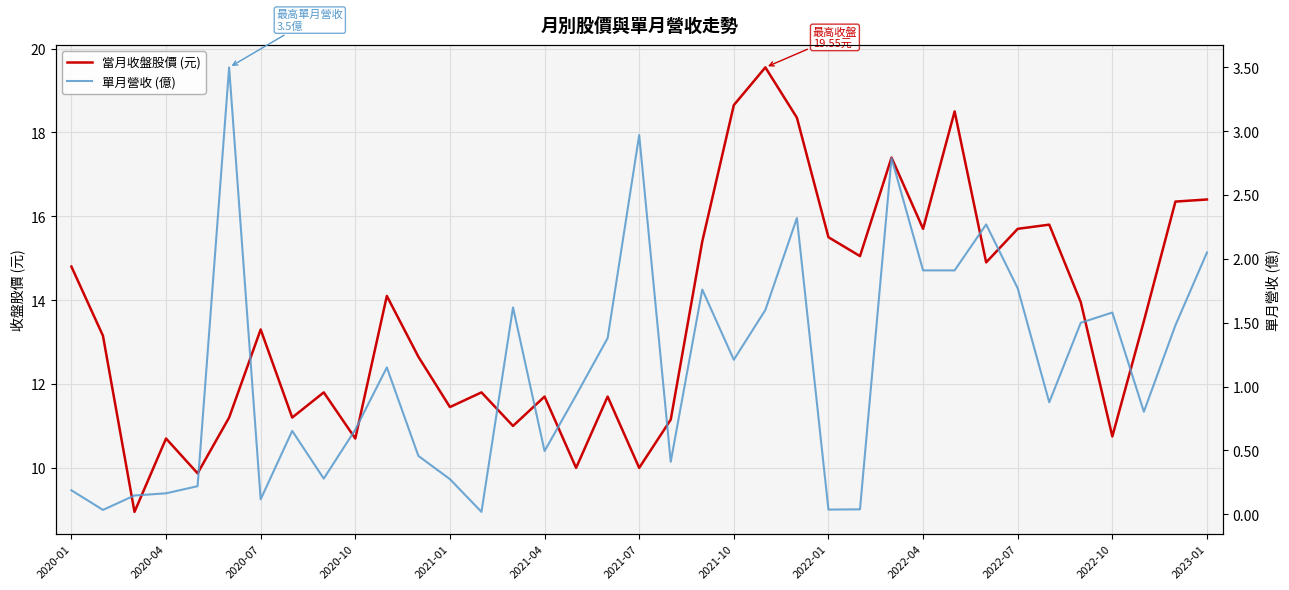

What is the value of the 單月營收 (億) point at the 29th from the left?

1.9